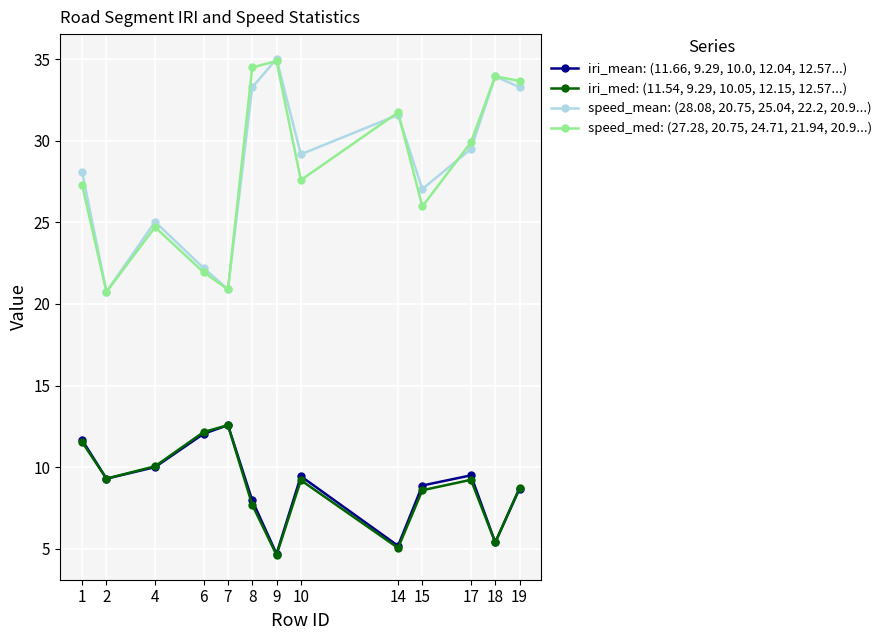

Is it true that iri_mean: (11.66, 9.29, 10.0, 12.04, 12.57...) equals 8.4 at 7?

False